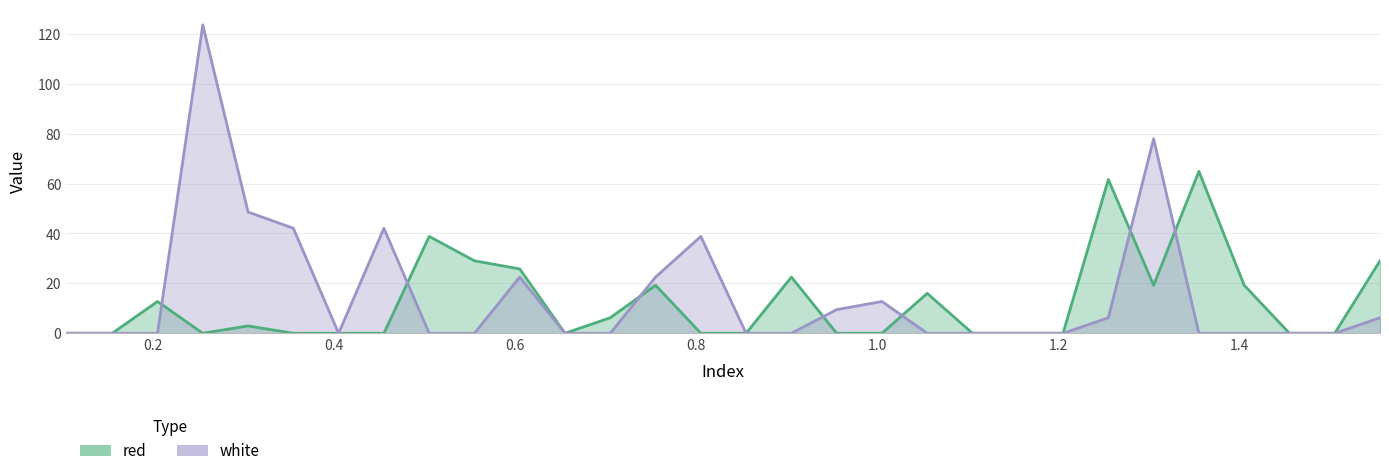

Rank the series at 1.005 from lowest to highest value.

red, white